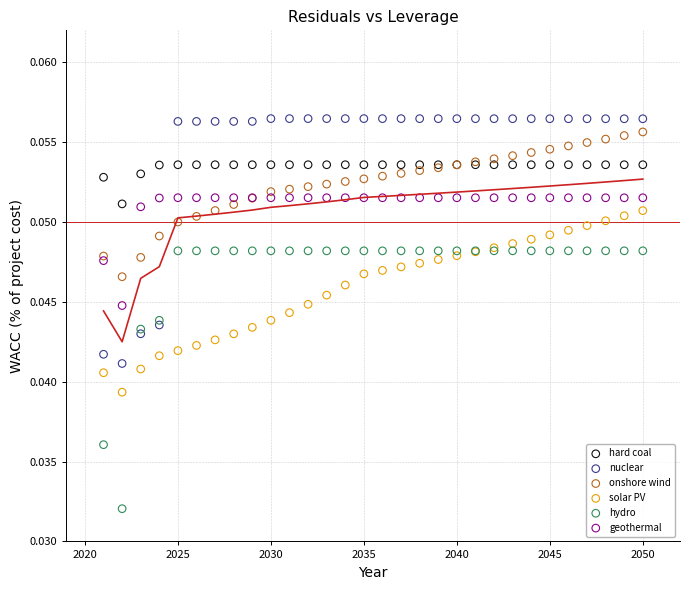

Which series reaches the minimum Y coordinate?

hydro